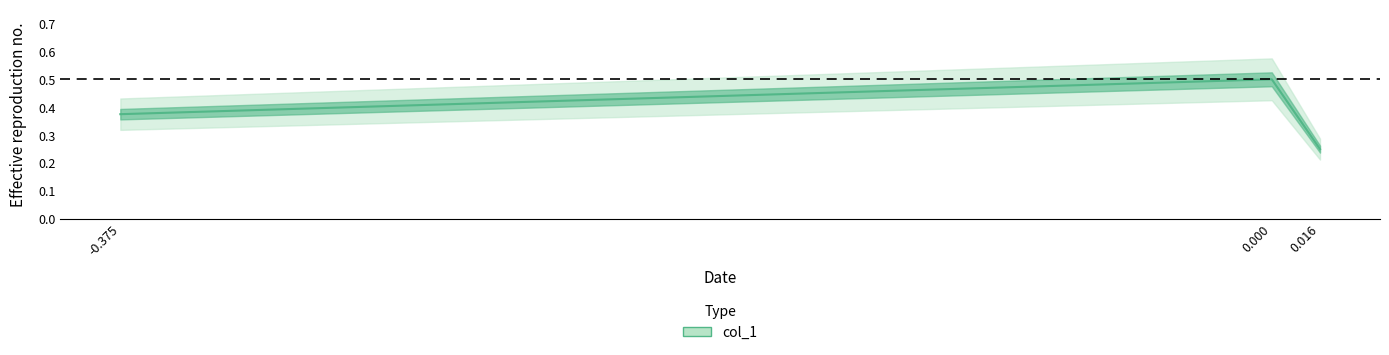

Rank the categories by value from highest to lowest.

0.0, -0.375, 0.015709309473396625